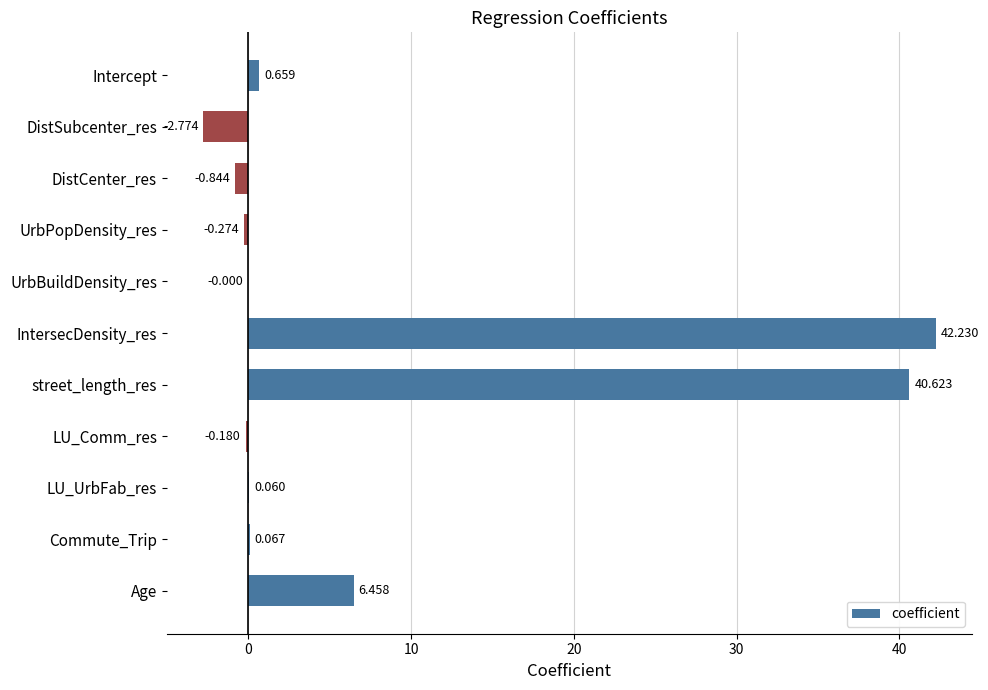

How many data points does each series have?

11